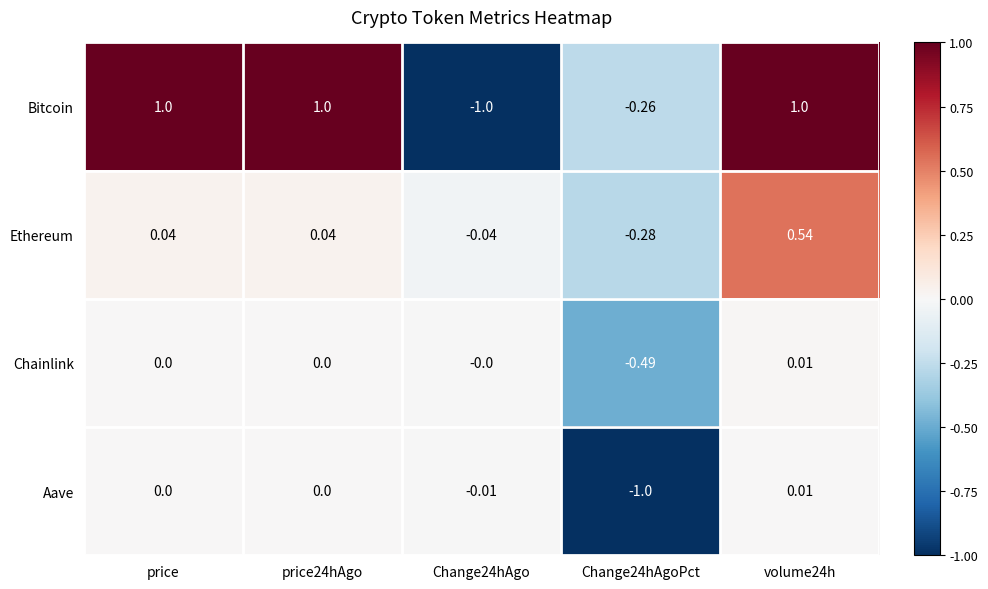

Between Change24hAgo and volume24h, which series saw the biggest shift?

Bitcoin